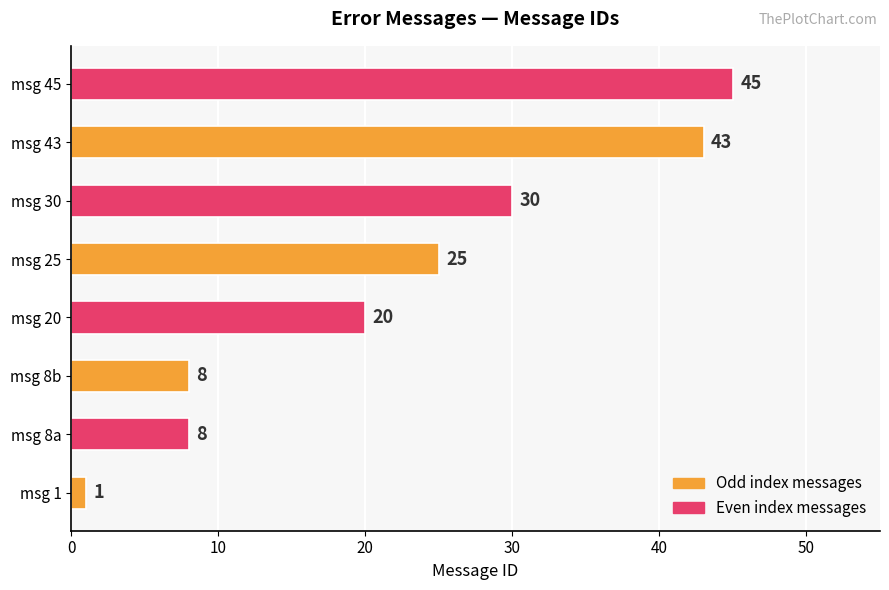

Read the value at msg 8b, to the nearest 5.

10